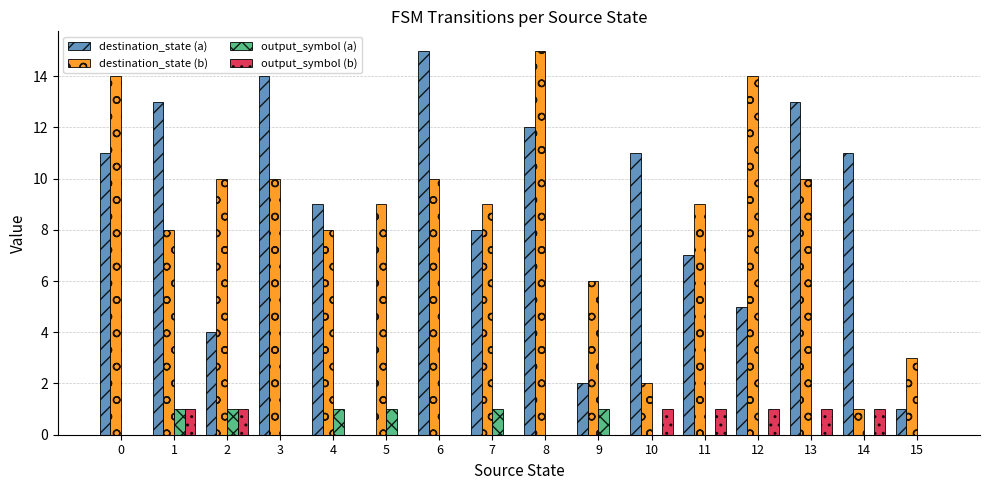

At which category is the sum across all series the highest?

8